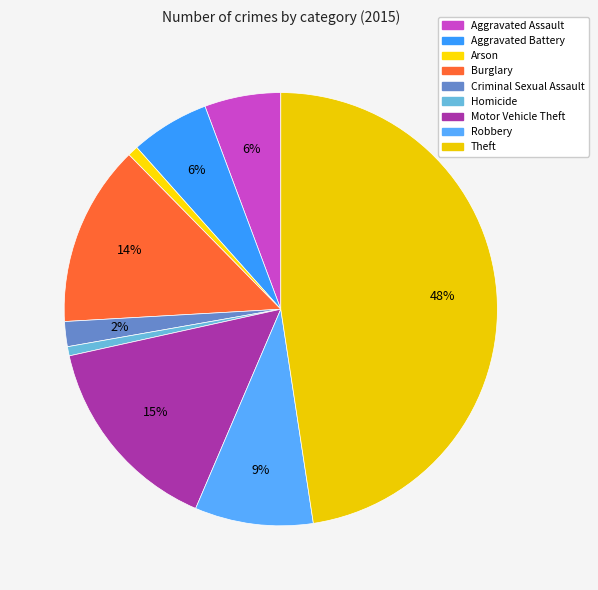

Which category has the smallest portion of the pie?

Homicide